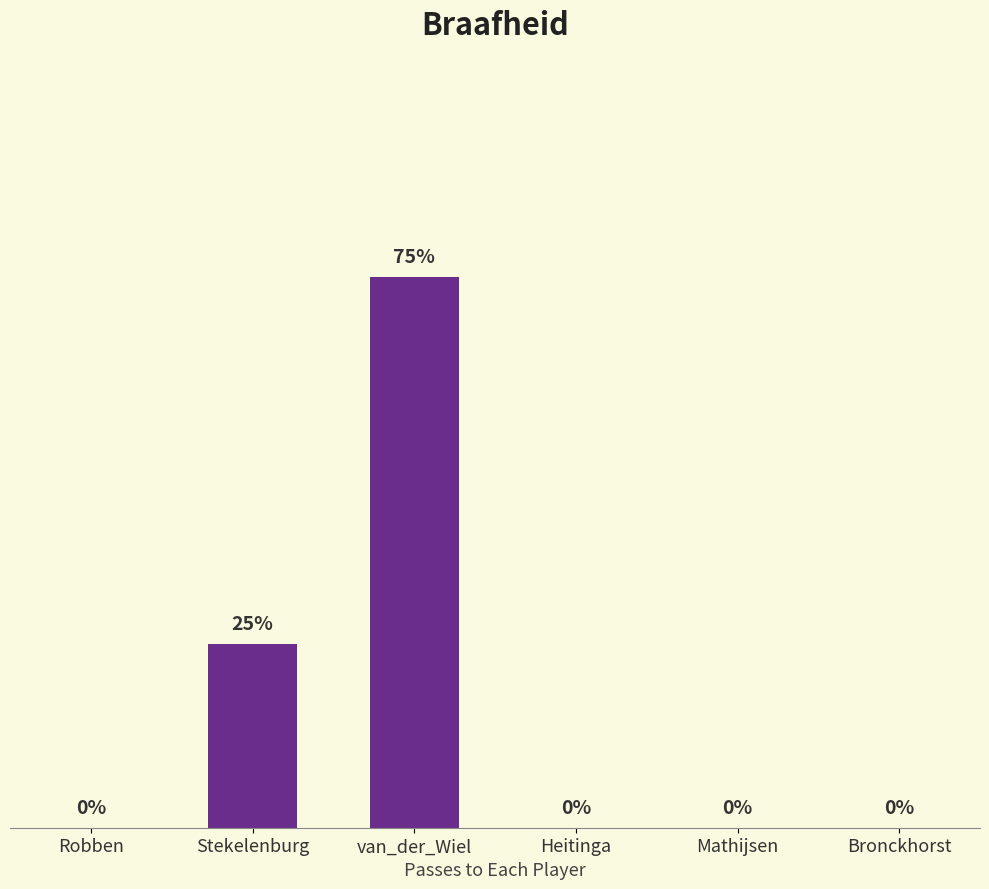

Which label corresponds to the largest value in the chart?

van_der_Wiel